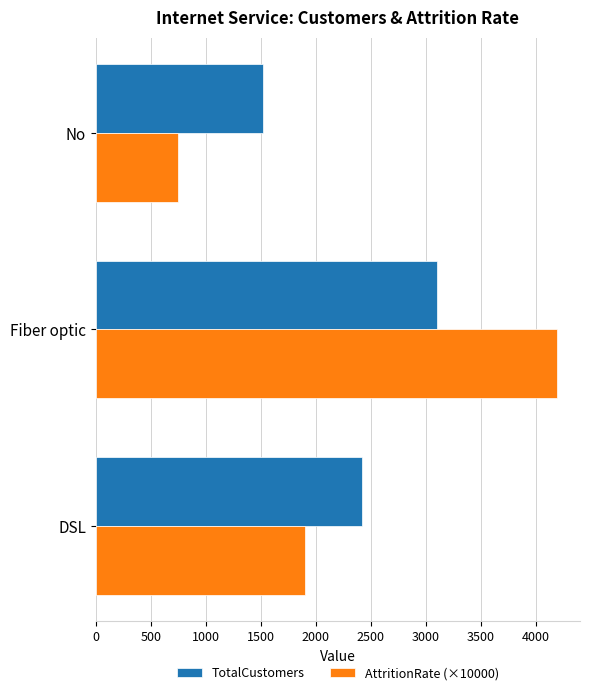

What is the difference between the AttritionRate (×10000) values at No and Fiber optic?

3445.9